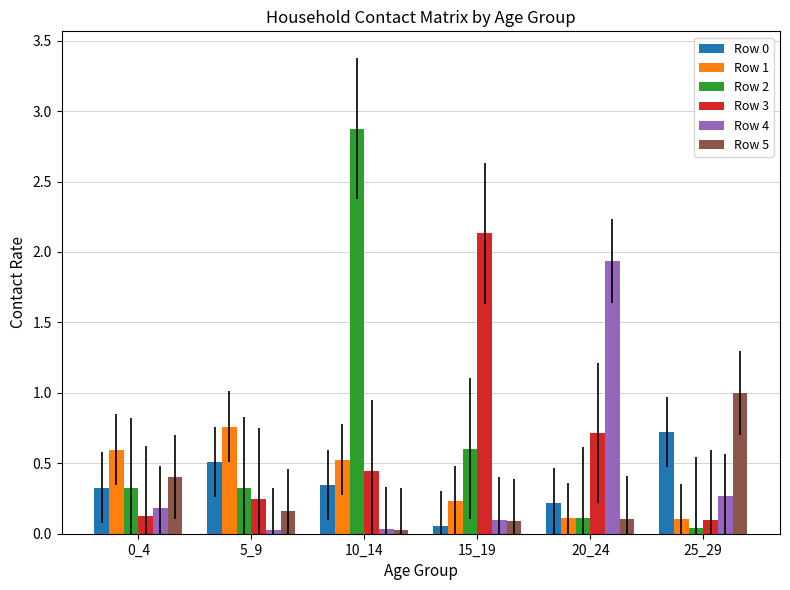

Which series has the widest spread of values?

Row 2